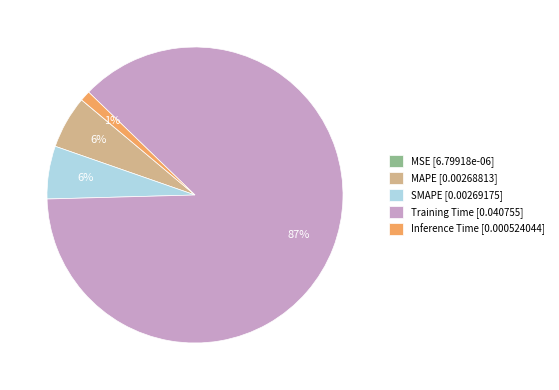

To the nearest percent, what is the combined percentage of Training Time [0.040755] and Inference Time [0.000524044]?

88%